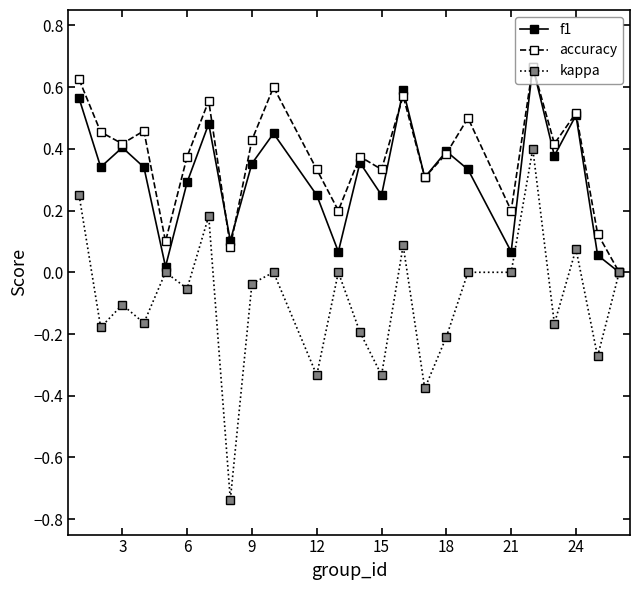

Which series has the largest range (max minus min)?

kappa